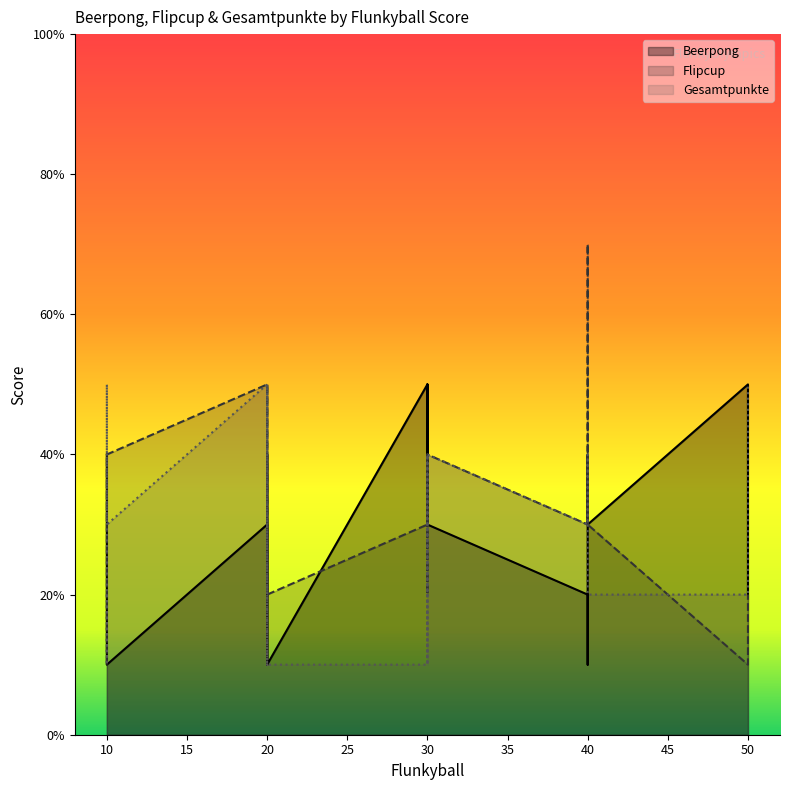

What is the value of the Beerpong point at the 20th from the left?

20